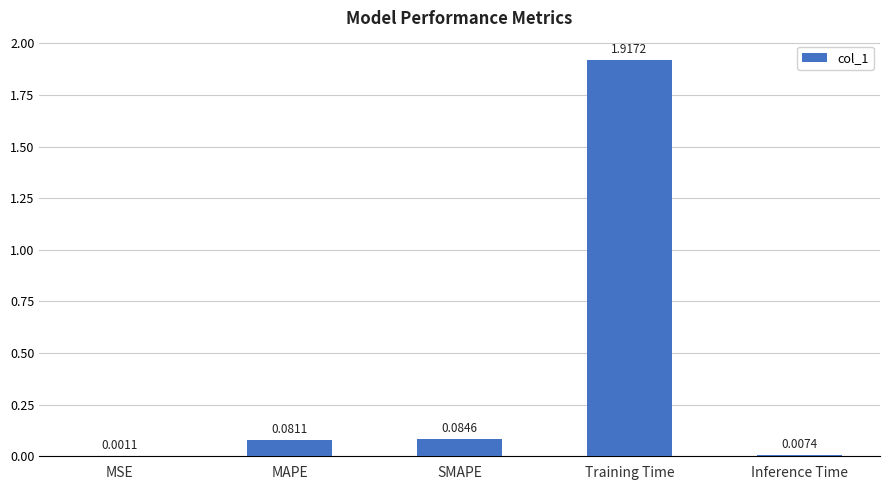

What is the sum of all values?

2.1